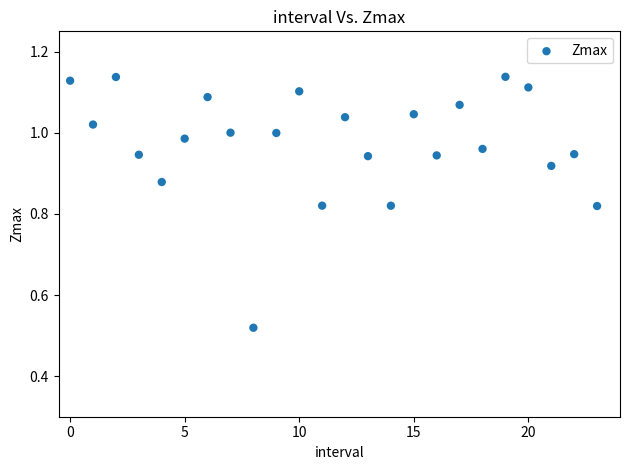

What is the range of Y values (max minus min)?

0.6